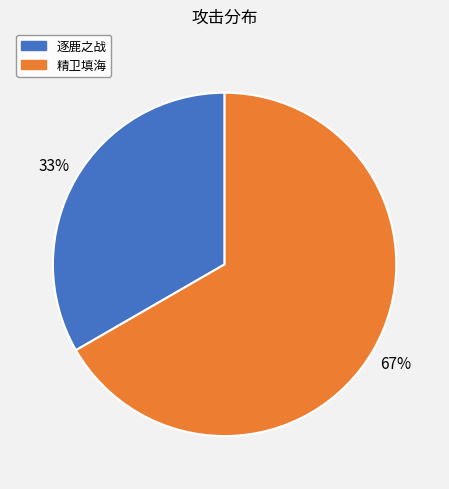

Is it true that 精卫填海 is 78% of the pie?

False